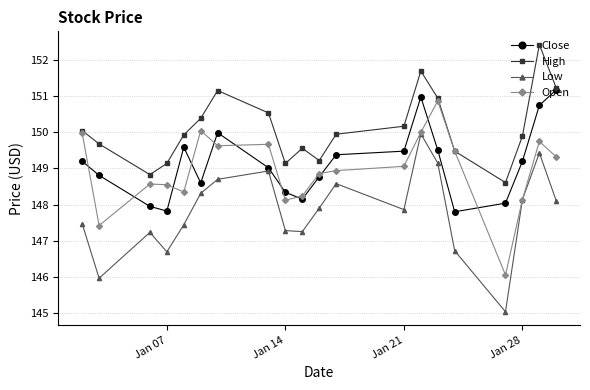

True or false: High and Low intersect in this chart.

False